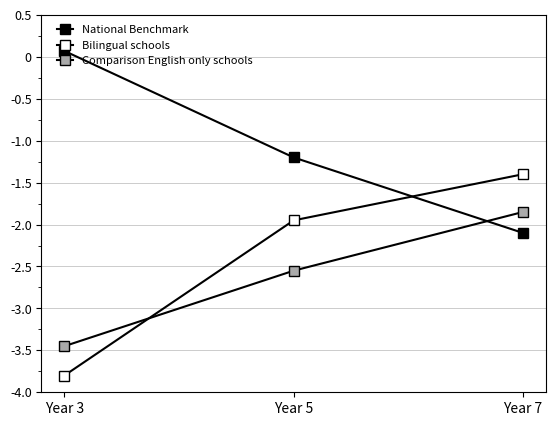

Rank the series by their average value, from lowest to highest.

Comparison English only schools, Bilingual schools, National Benchmark